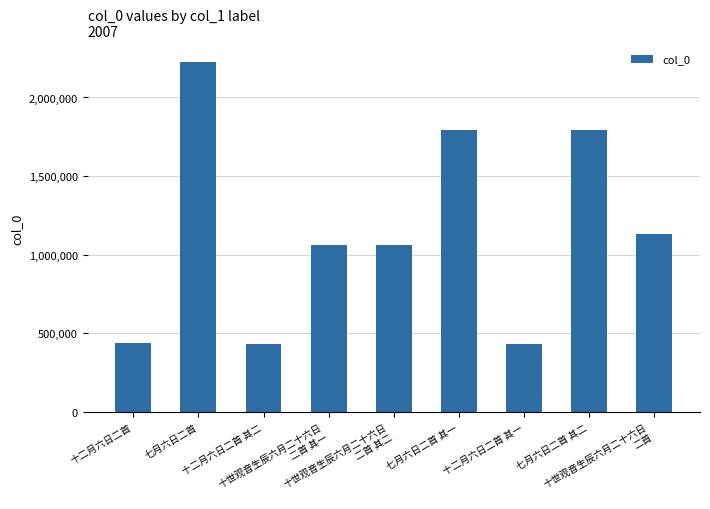

What is the value of the 4th bar from the left?

1064502